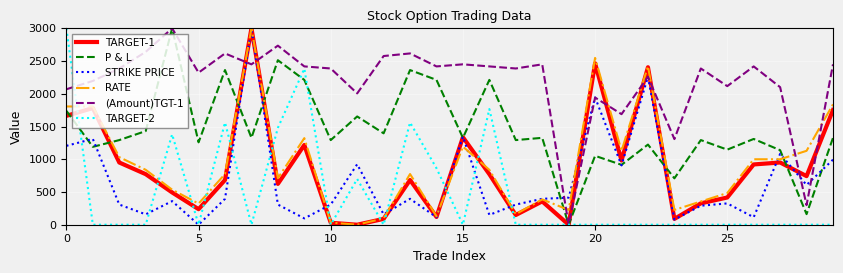

Which series has the largest total across all categories?

(Amount)TGT-1